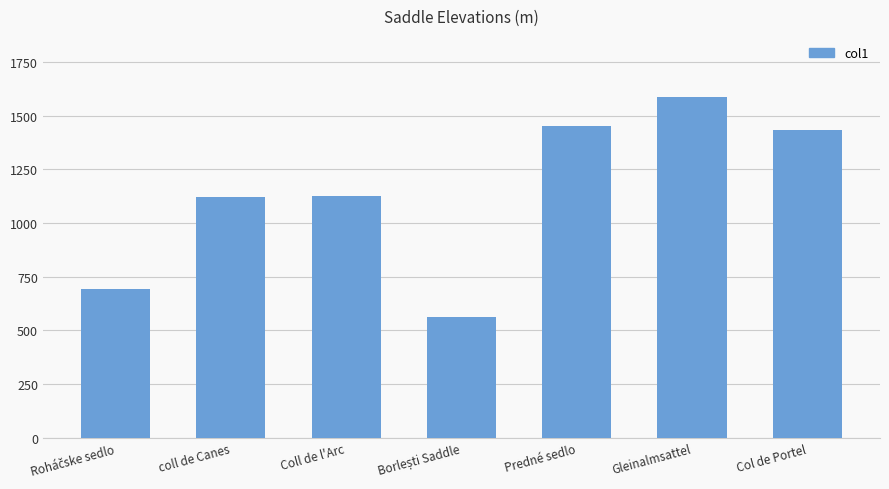

What is the maximum value shown in the chart?

1586